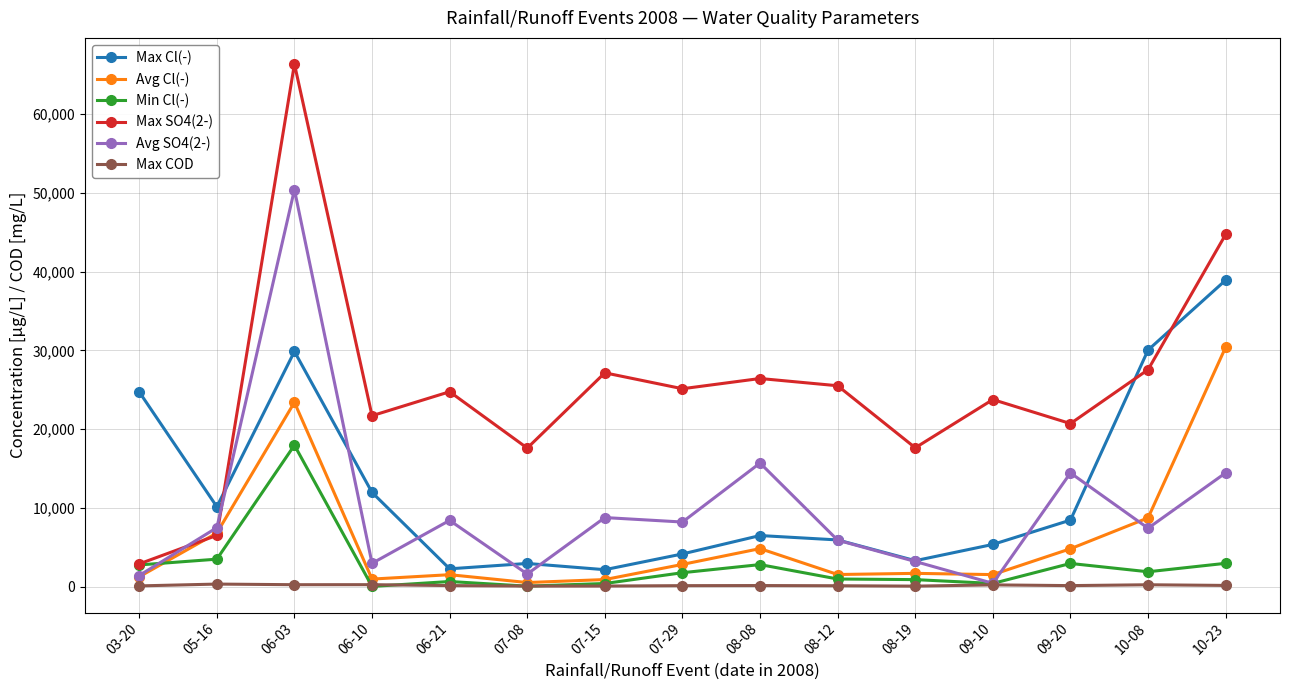

What is the difference between the maximum and minimum values in the Max COD series?

259